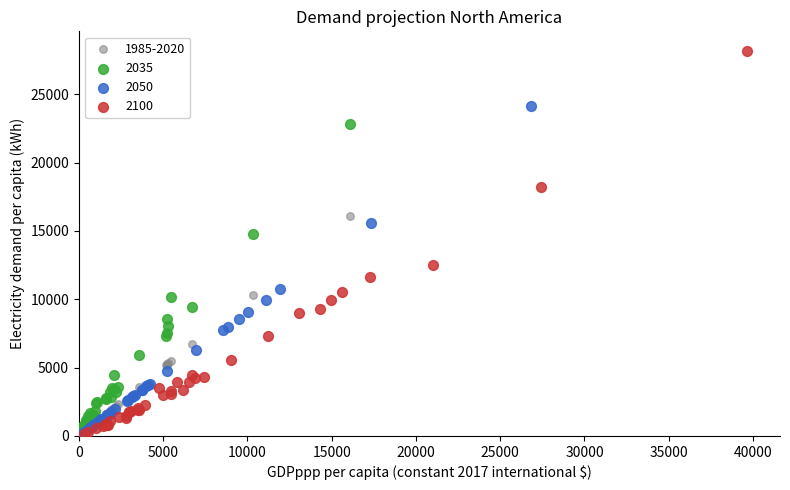

Which series contains the highest Y value?

2100